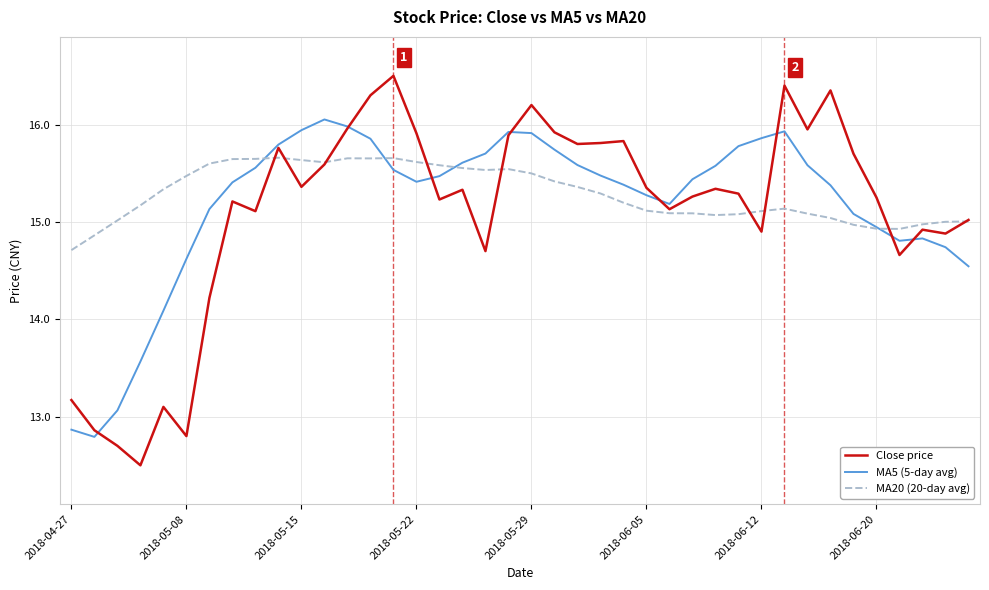

Which series has the largest range (max minus min)?

Close price